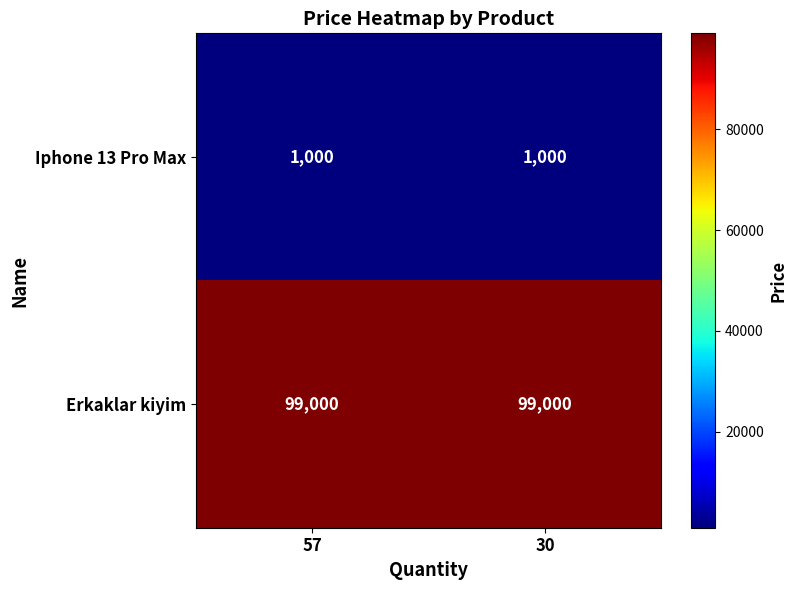

At how many categories does at least one series exceed 8300?

2